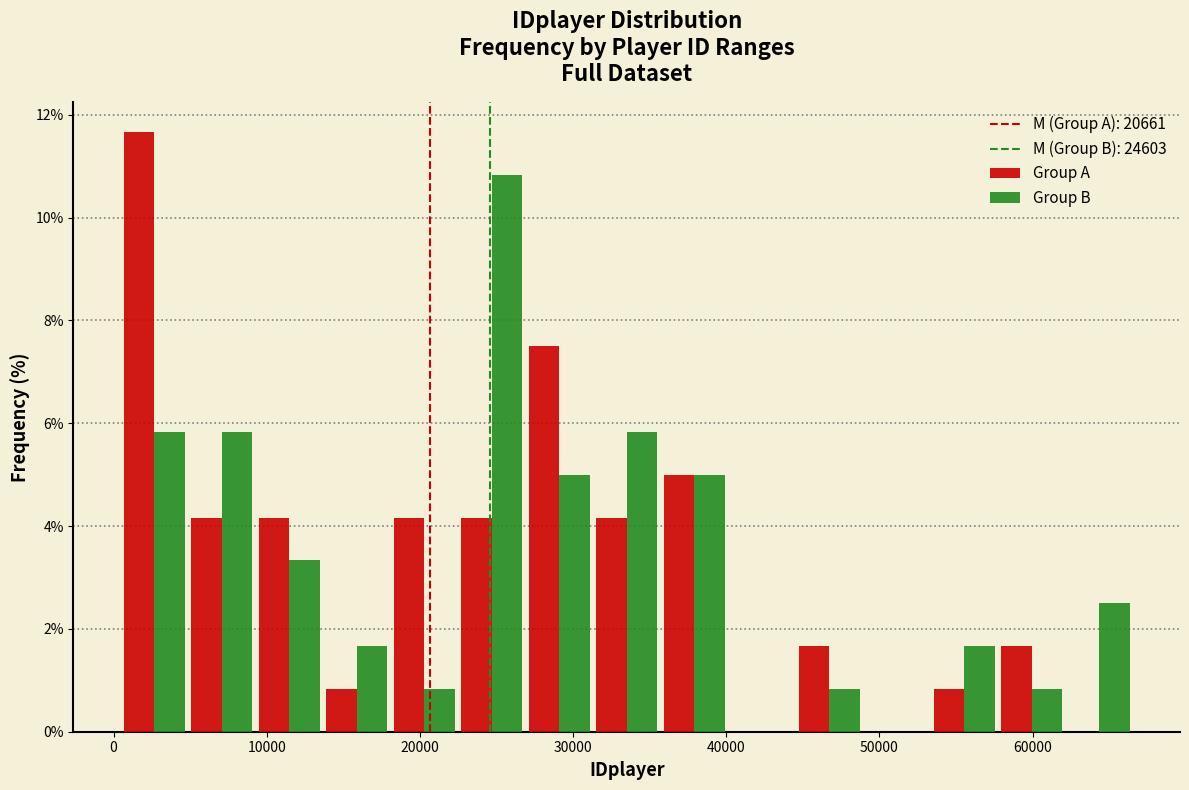

In the Group A series, which range on the x-axis has the tallest bar?

0 to 5000